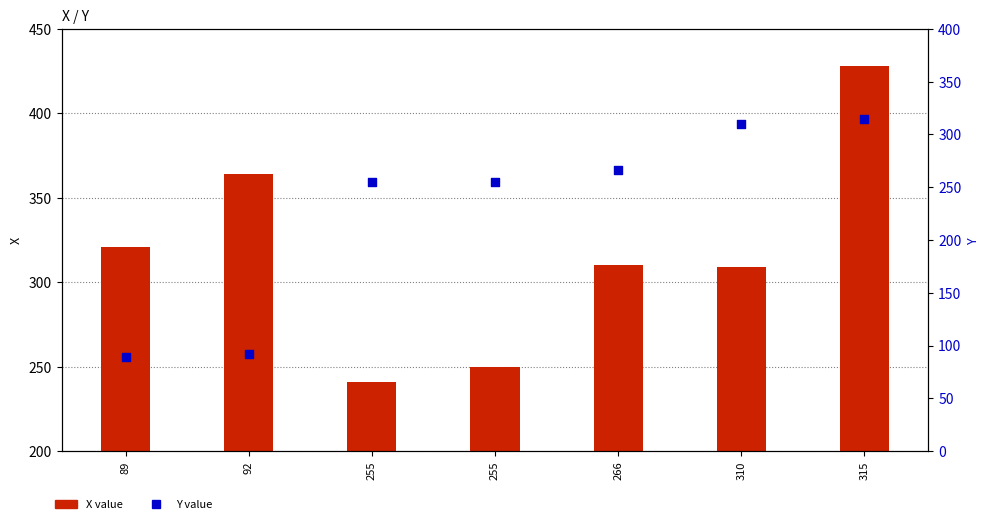

Which series reaches the minimum Y coordinate?

Y value